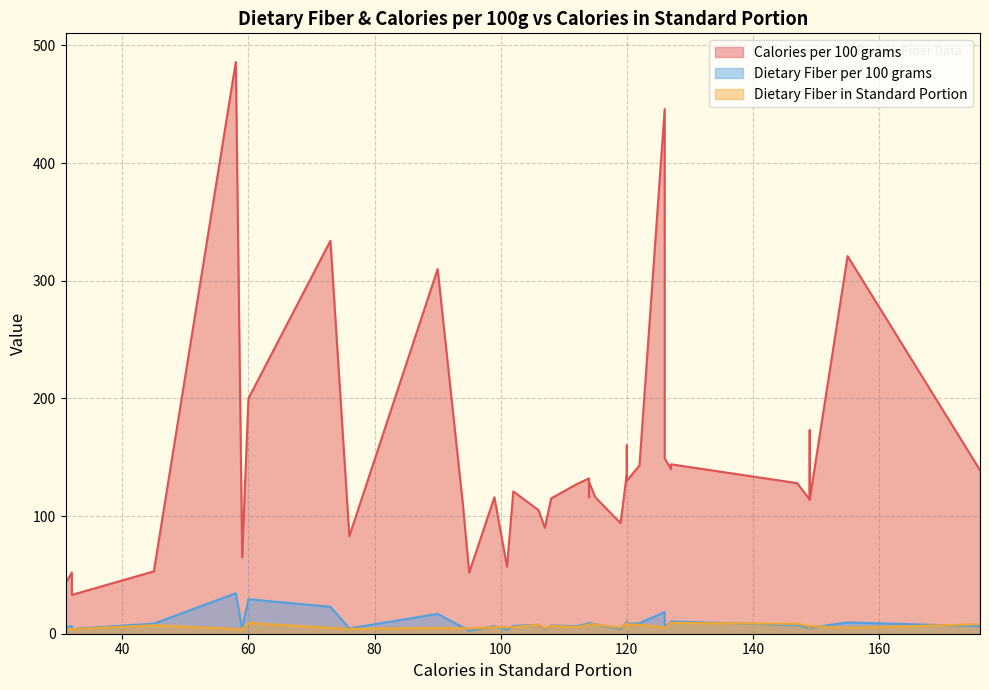

What is the average value of the Dietary Fiber in Standard Portion series?

6.2